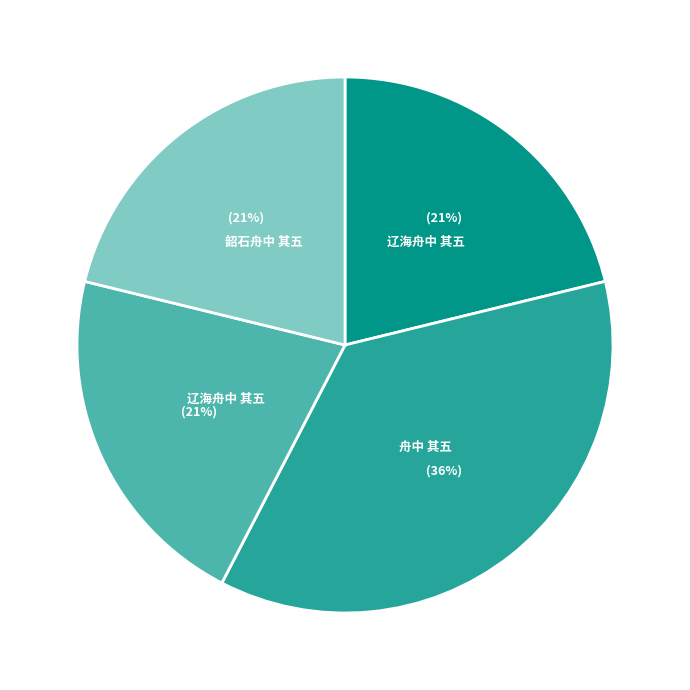

Does any single category account for the majority?

No